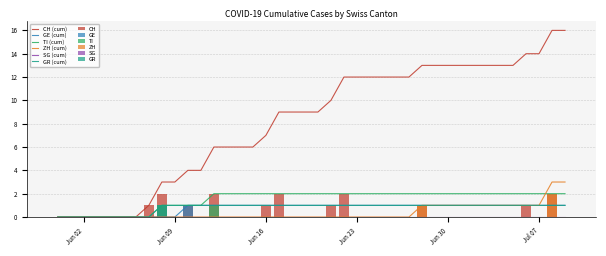

The GR series shows 1 at 2020-06-10. True or false?

True